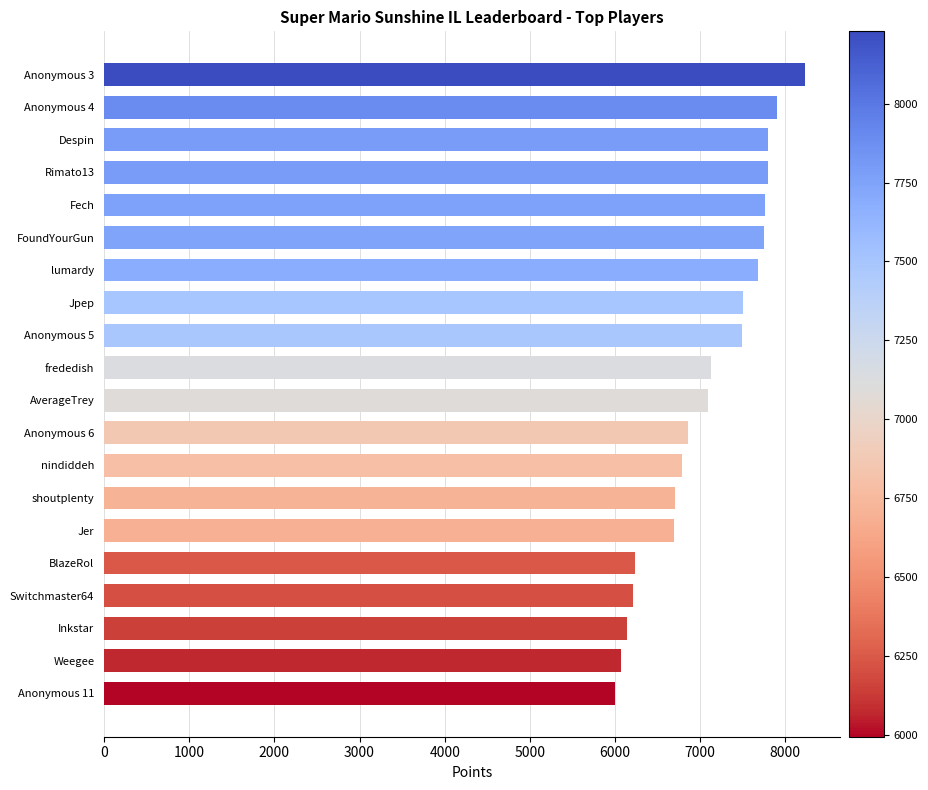

At which category does the chart reach its peak across all series?

Anonymous 3